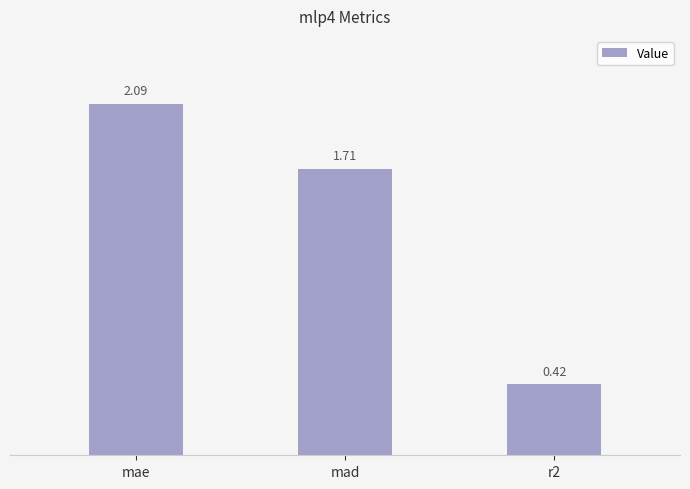

At which label is the value closest to 1?

r2